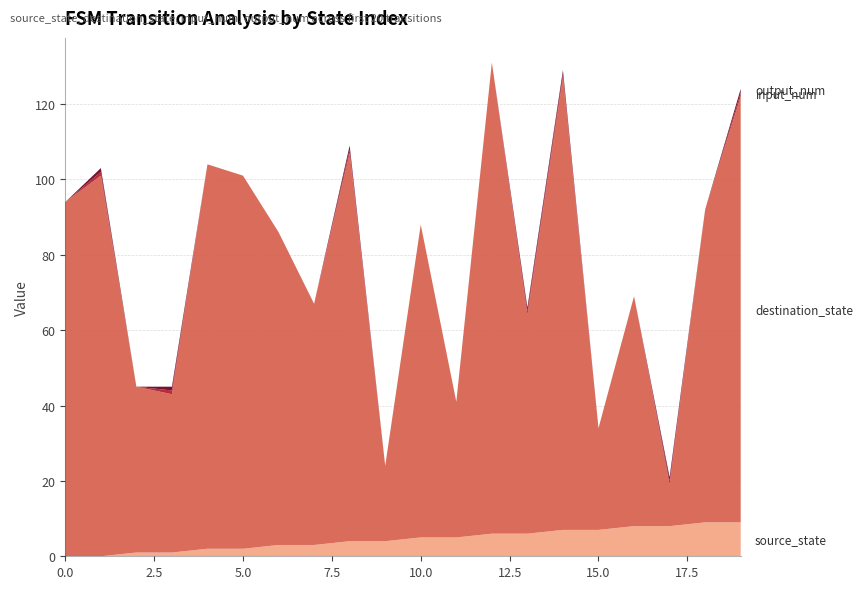

Reading right to left, extract all data points from this chart.

source_state: 9	9	8	8	7	7	6	6	5	5	4	4	3	3	2	2	1	1	0	0
destination_state: 113	83	11	61	27	120	58	125	36	83	20	103	64	83	99	102	42	44	101	94
input_num: 1	0	1	0	0	1	1	0	0	0	0	1	0	0	0	0	1	0	1	0
output_num: 1	0	1	0	0	1	1	0	0	0	0	1	0	0	0	0	1	0	1	0